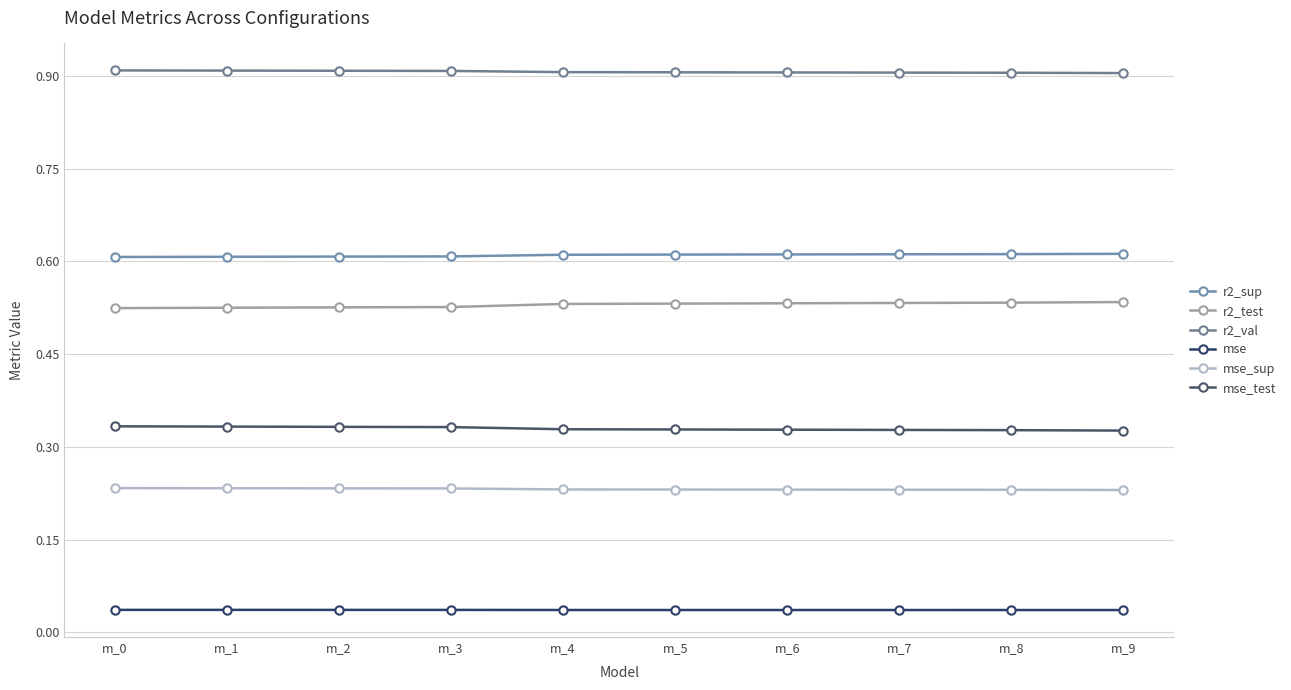

Is this an area chart (filled region under the line)?

No